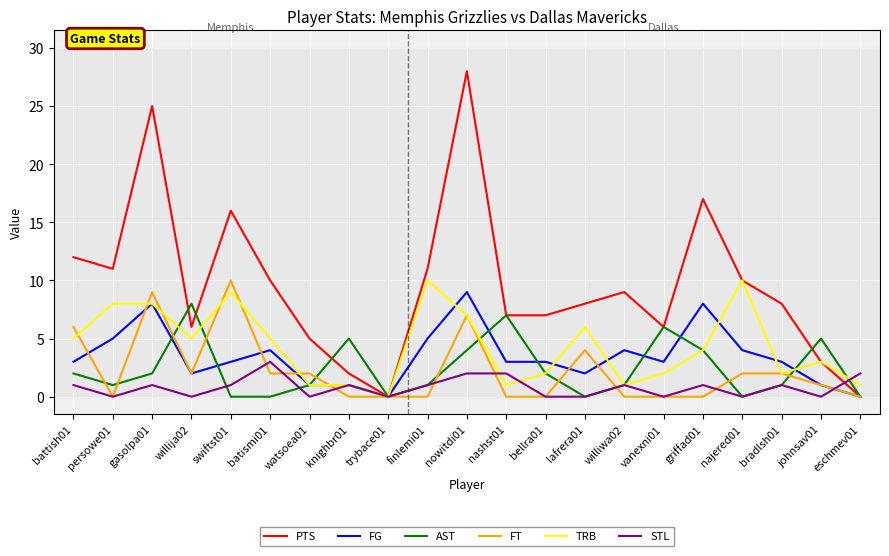

What is the sum of the STL values at nowitdi01 and finlemi01?

3